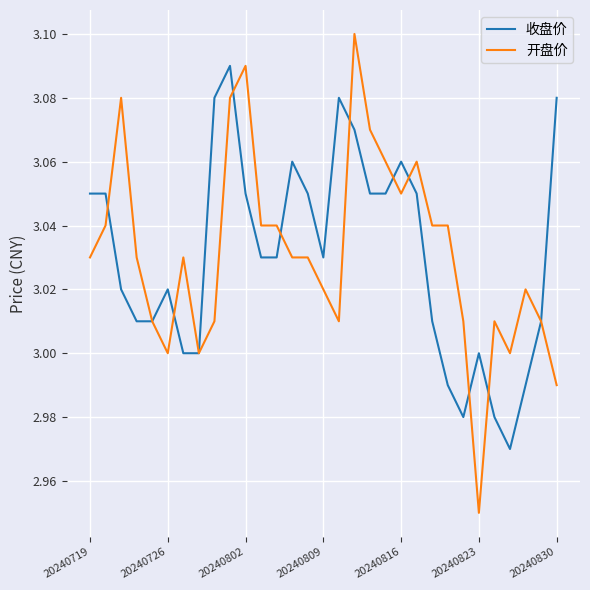

Rank the series by their maximum value, from highest to lowest.

开盘价, 收盘价